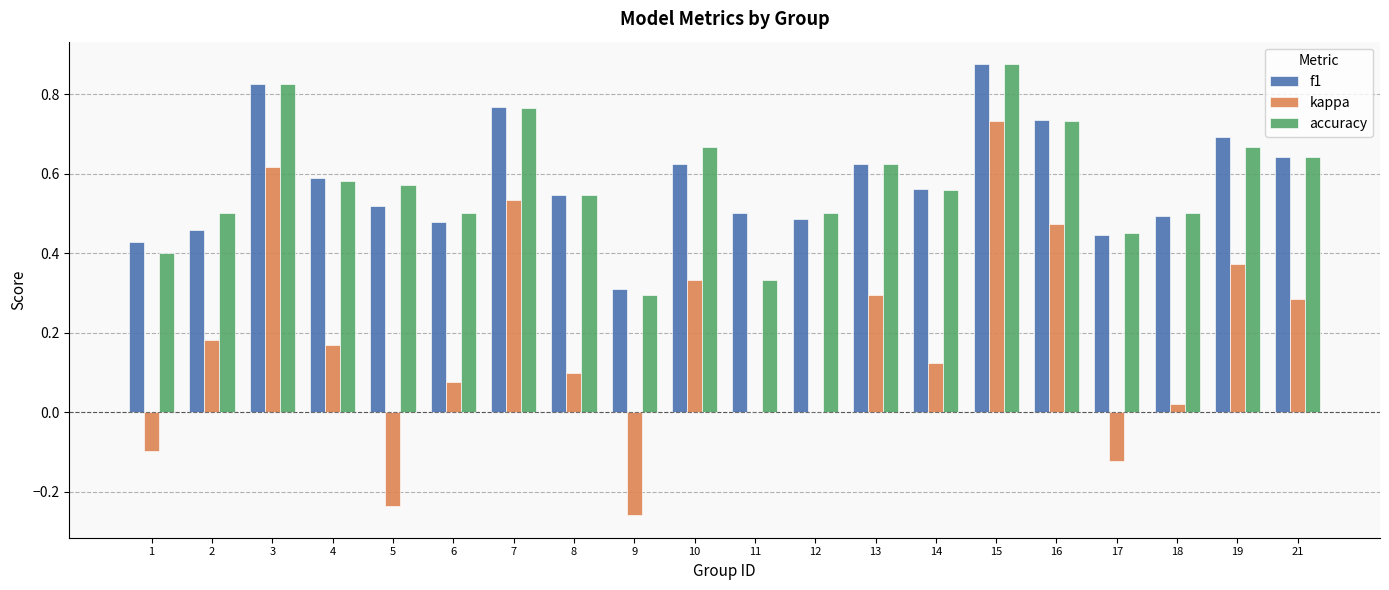

Are the bars grouped side by side (vs. stacked)?

Yes